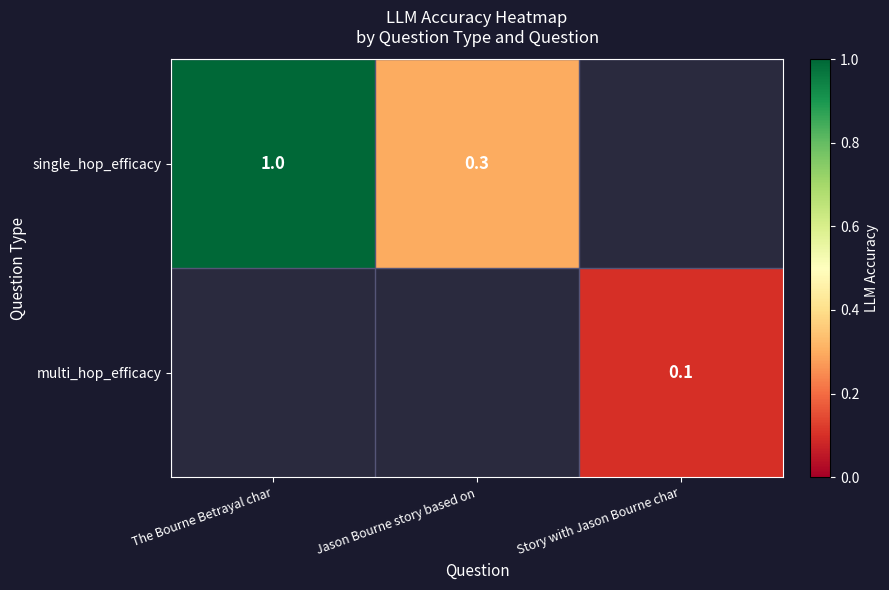

How many data points does each series have?

3